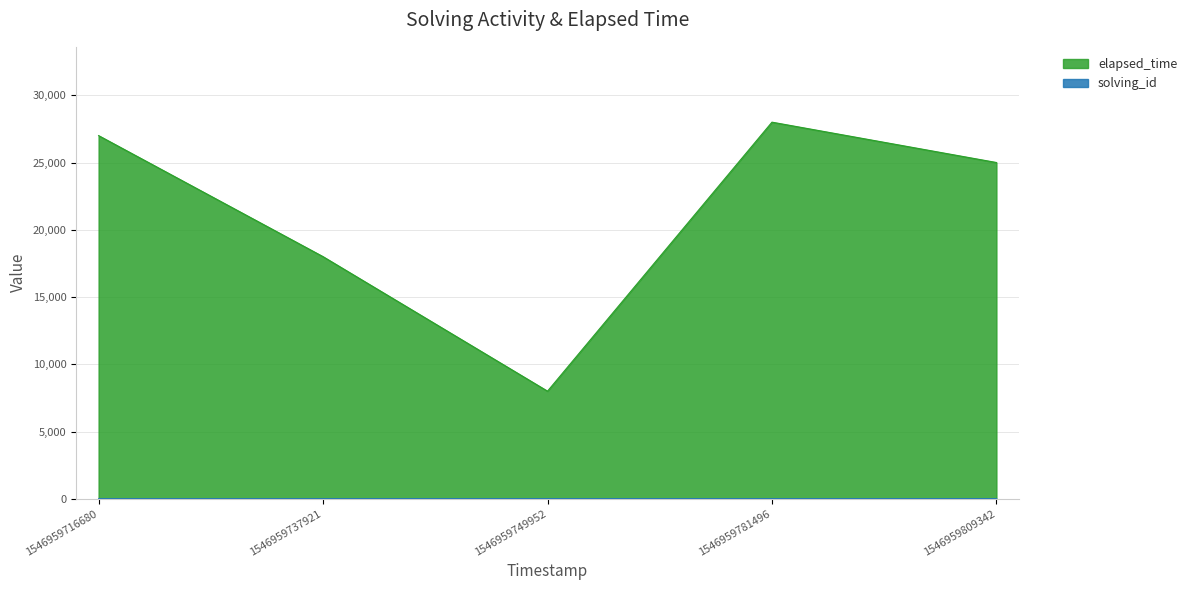

Where does the elapsed_time series first go above 25000?

1546959716680